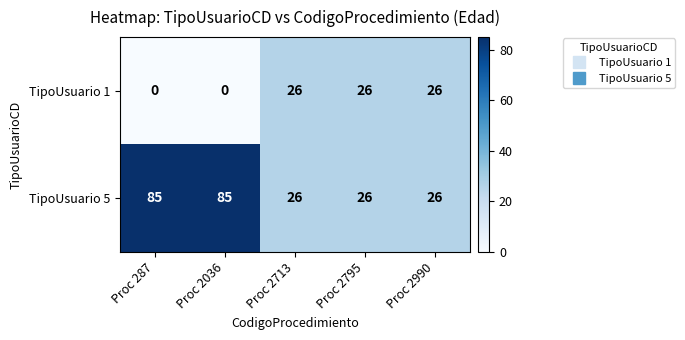

Reading left to right, extract all data points from this chart.

TipoUsuario 1: 0	0	26	26	26
TipoUsuario 5: 85	85	26	26	26